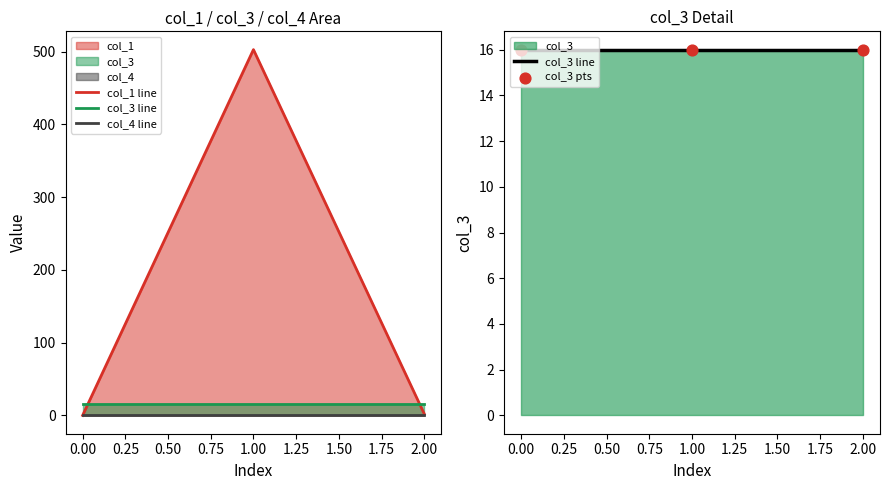

At how many categories does at least one series exceed 16?

1